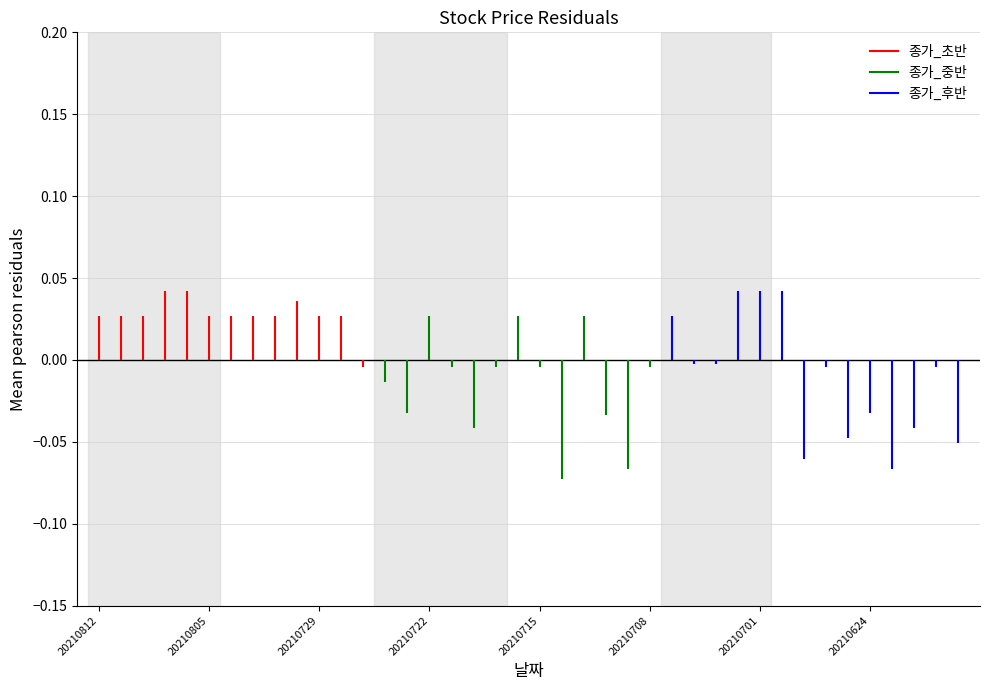

Which label corresponds to the largest value in the chart?

20210809